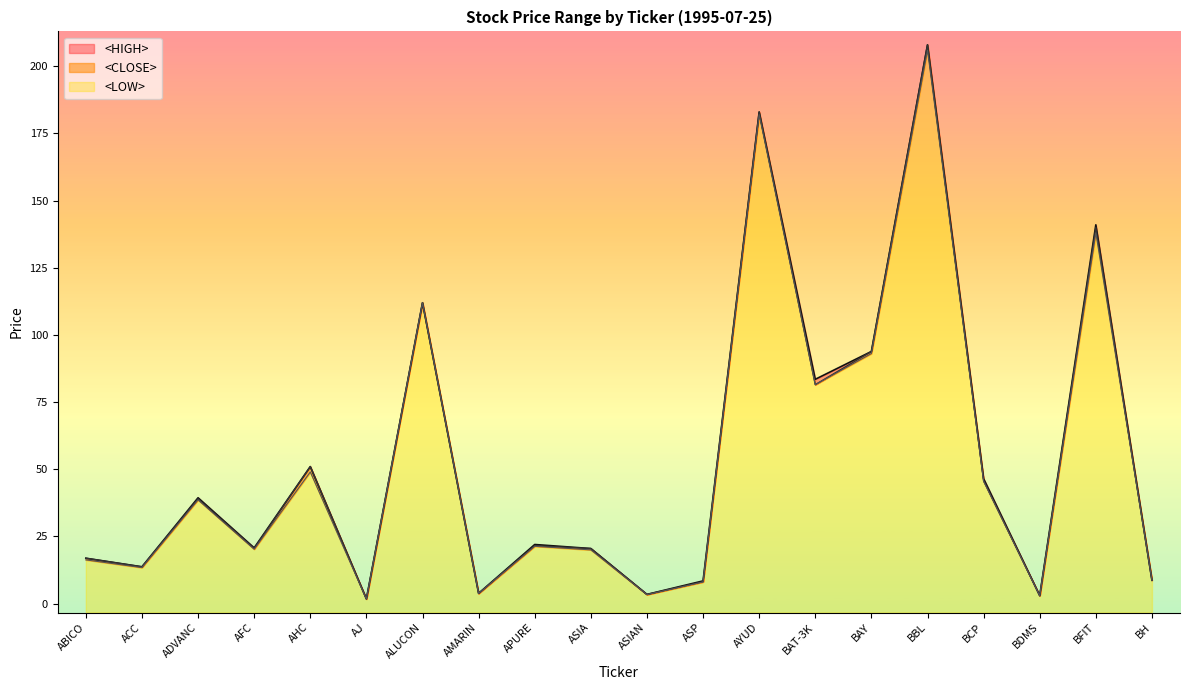

At which category does <CLOSE> reach its first local valley?

ACC